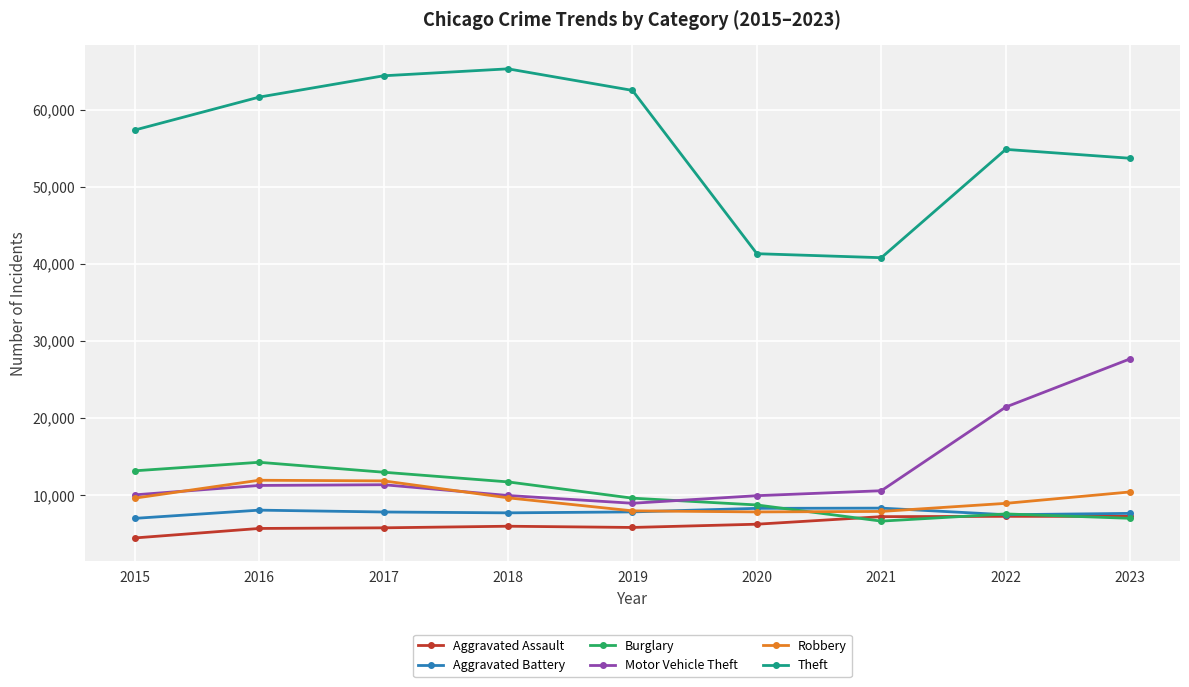

Is this an area chart (filled region under the line)?

No